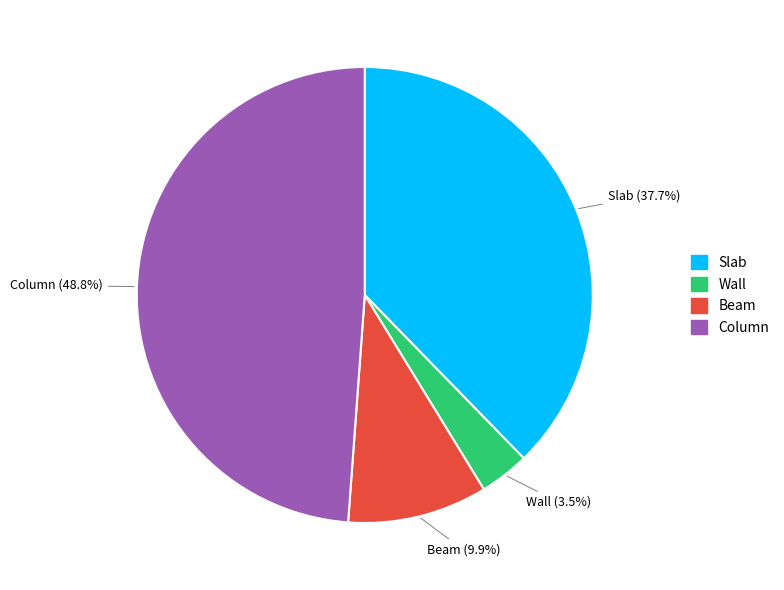

How many slices are in this pie chart?

4